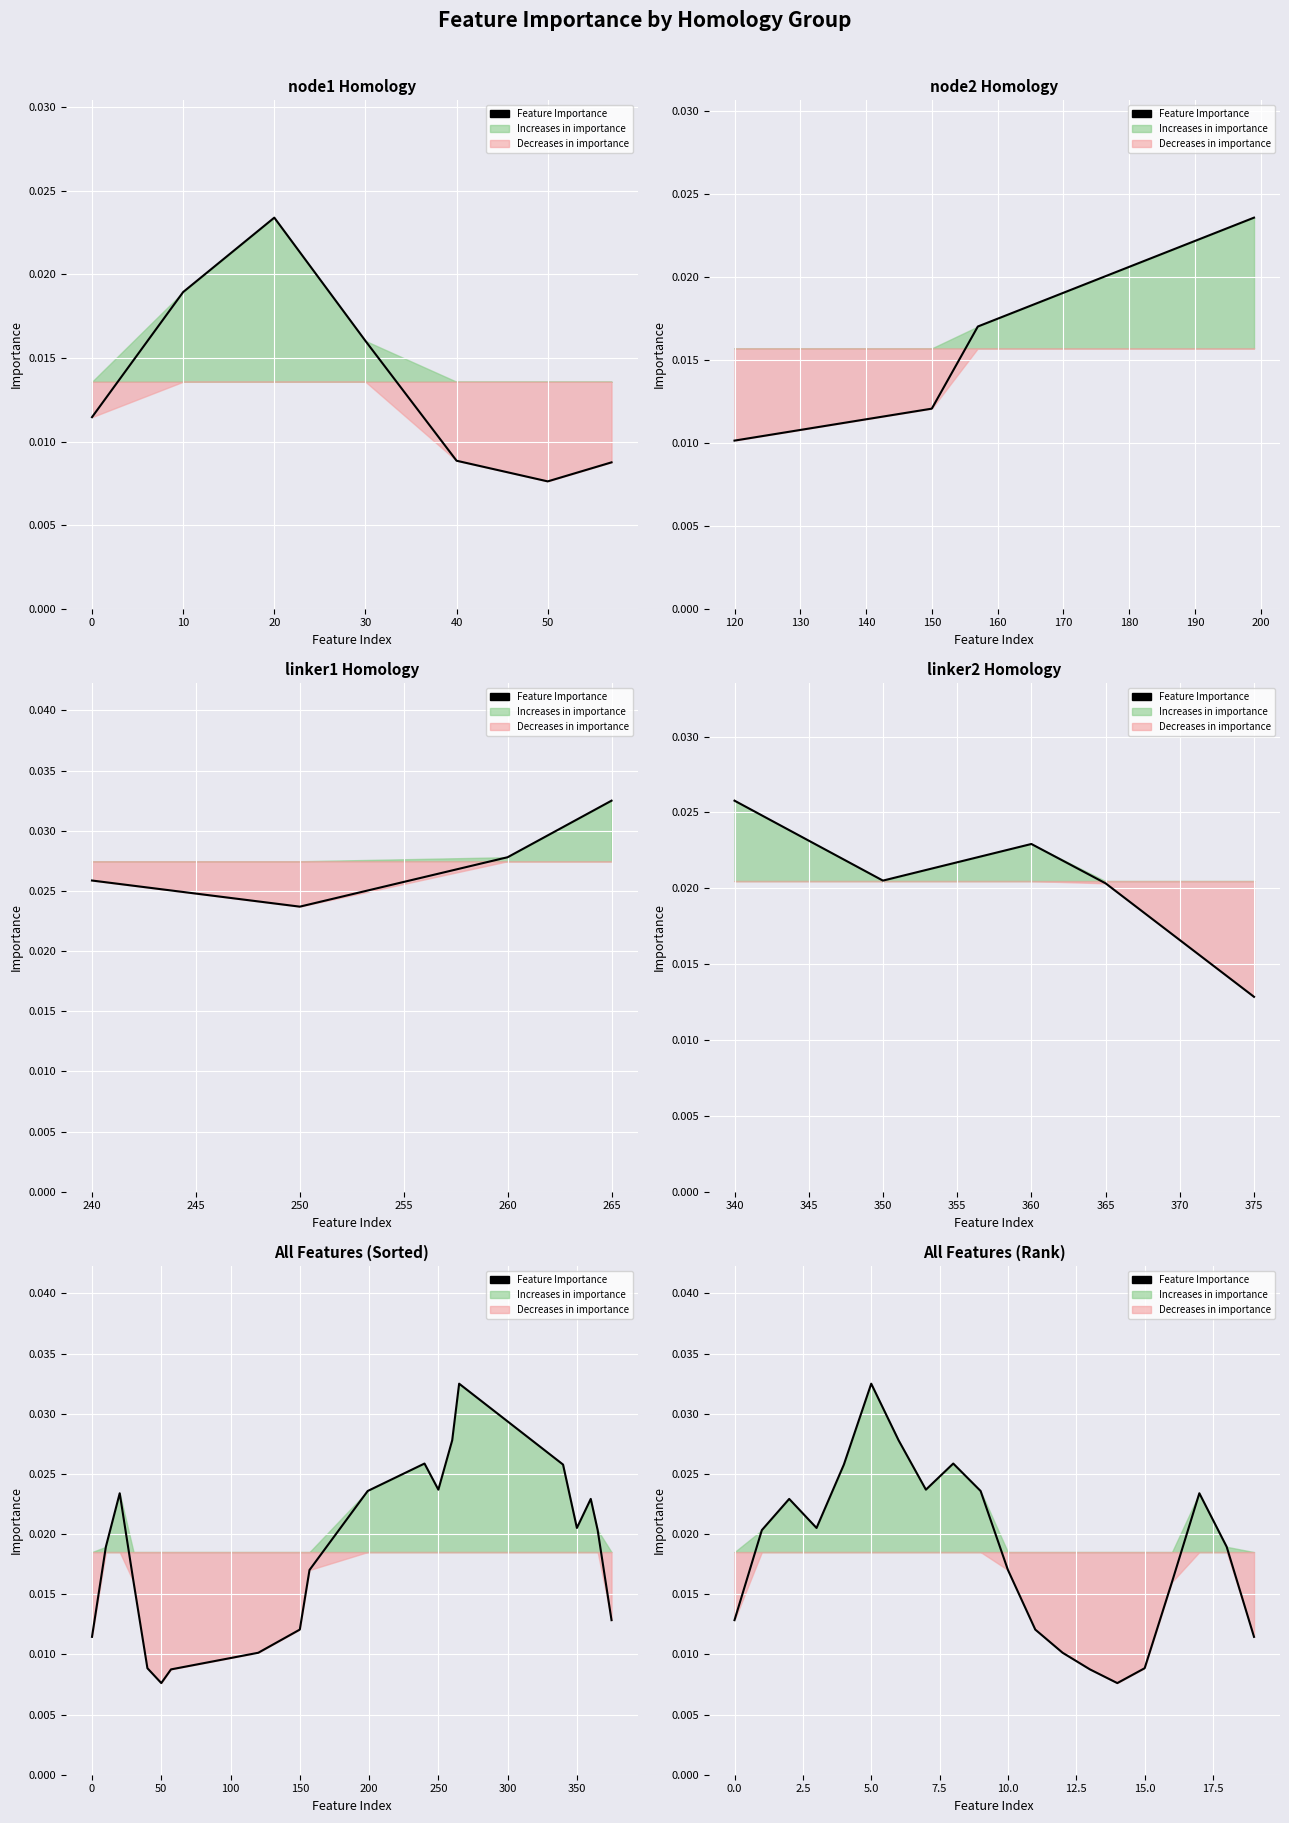

How many data points does each series have?

20